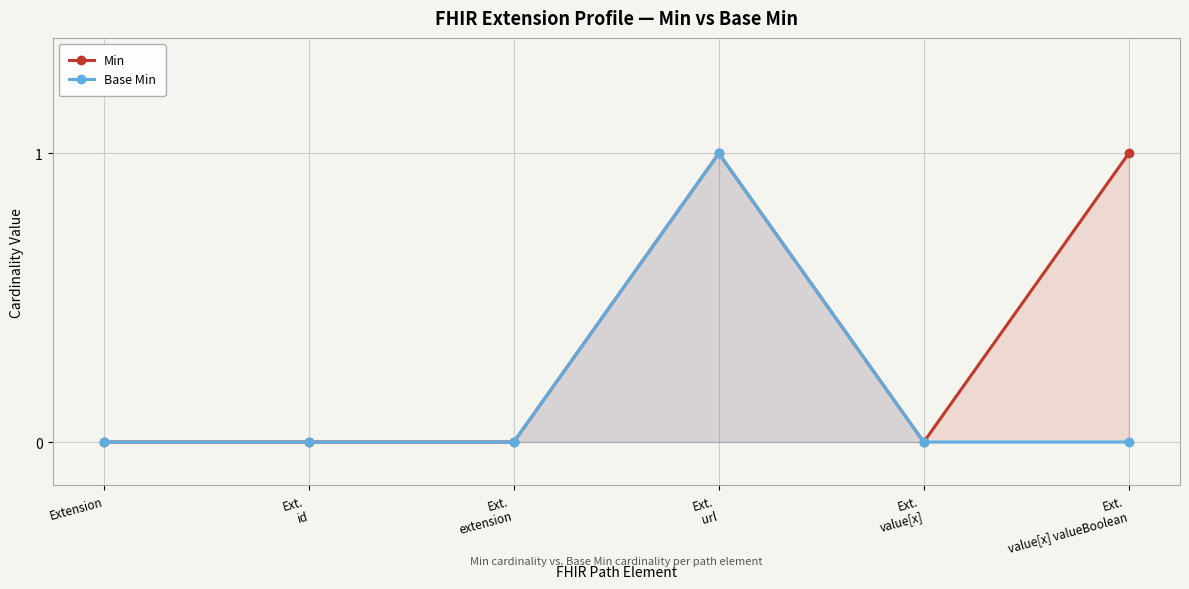

What is the label of the 1st point from the left?

Extension